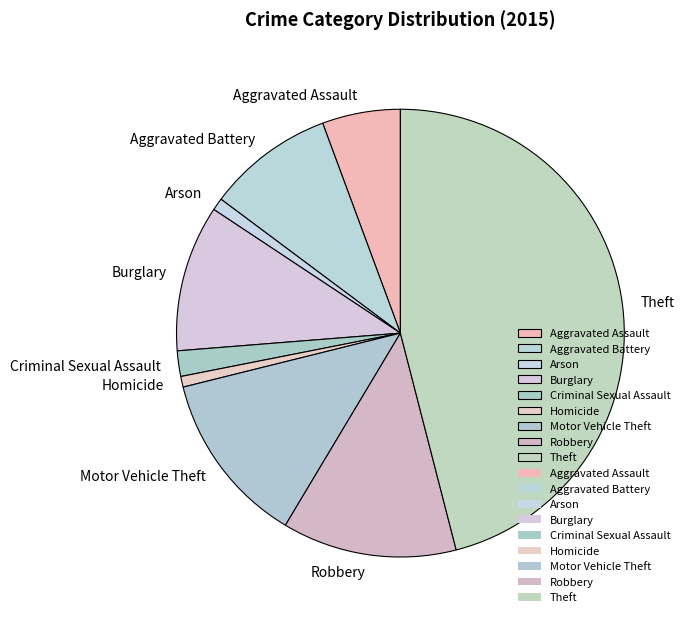

Is there a majority slice in this chart?

No